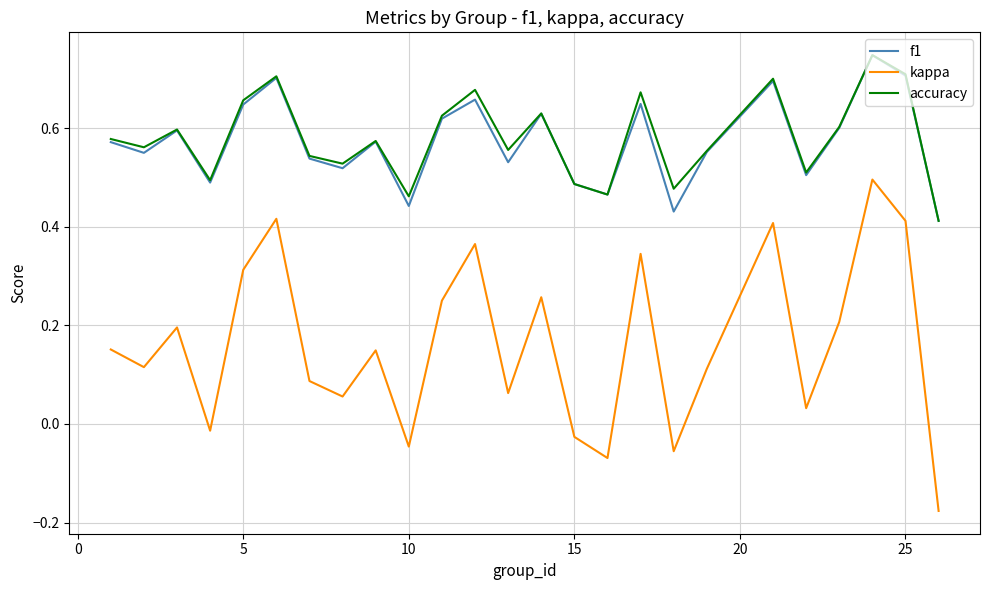

Which series has the largest range (max minus min)?

kappa